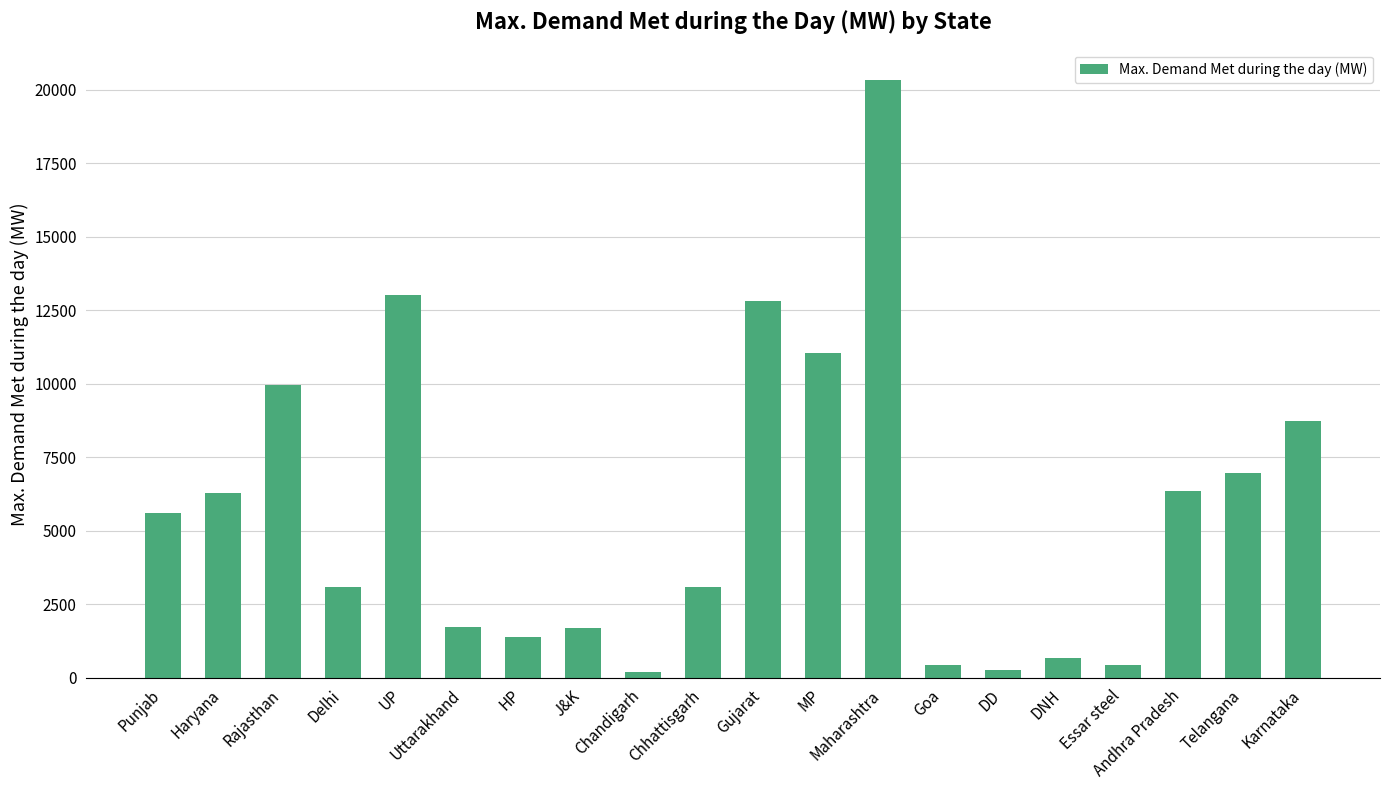

Which has a higher value, HP or Telangana?

Telangana